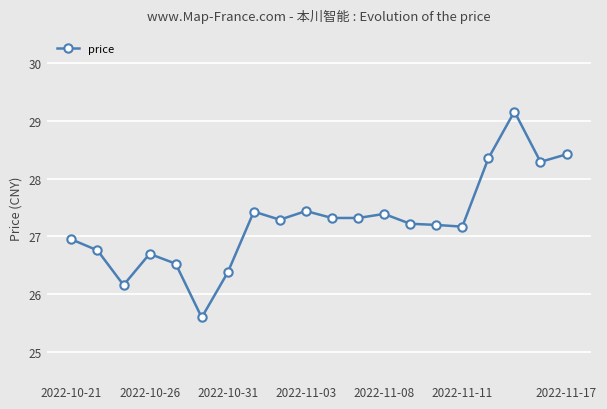

What is the difference between the maximum and minimum values?

3.6